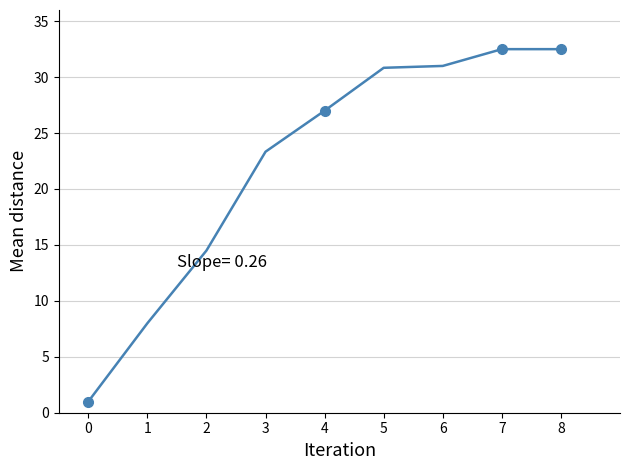

What is the ratio of the value at 5 to the value at 0?

30.8